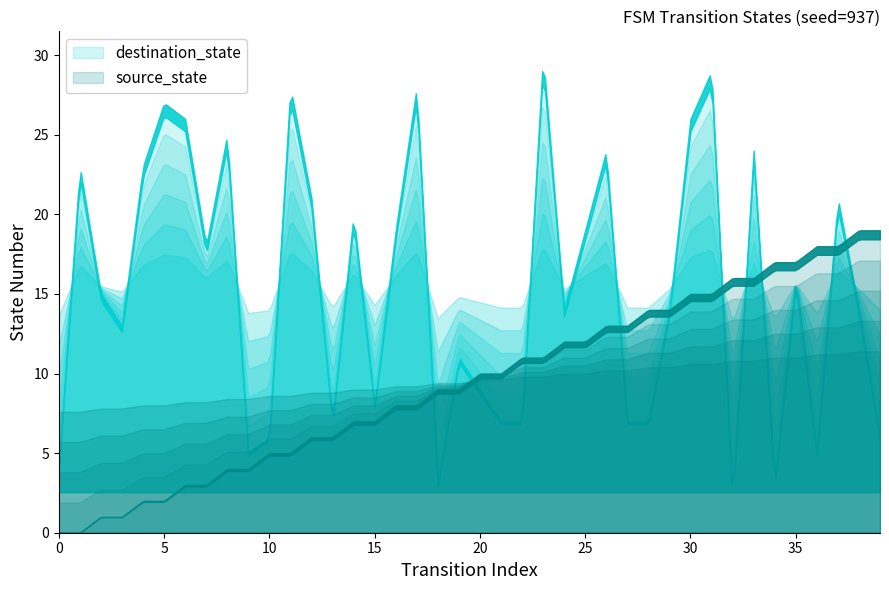

At which label is source_state closest to 4?

8